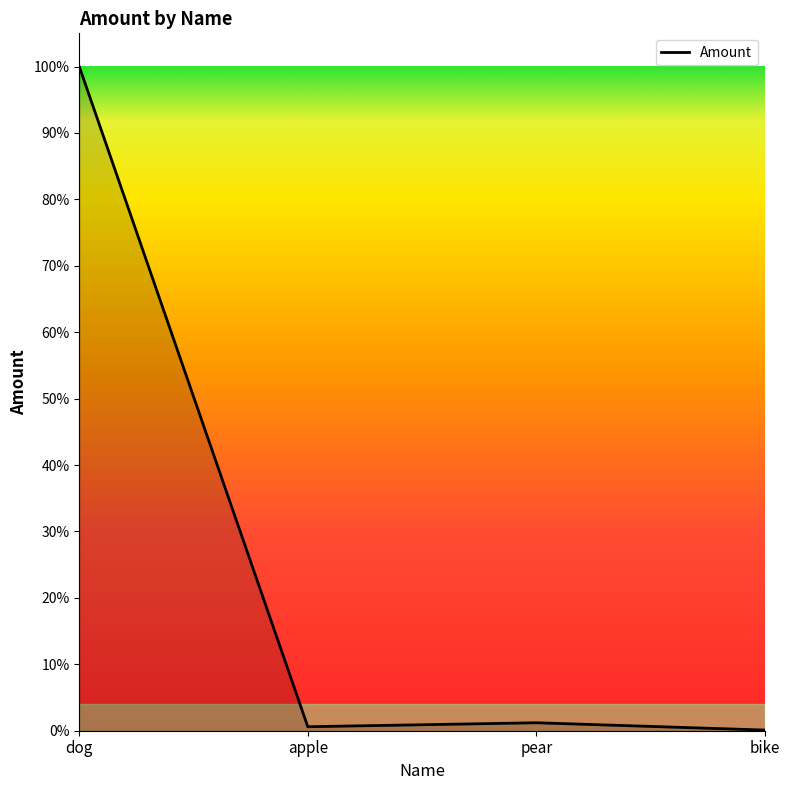

Does the chart display data point markers on the line(s)?

No